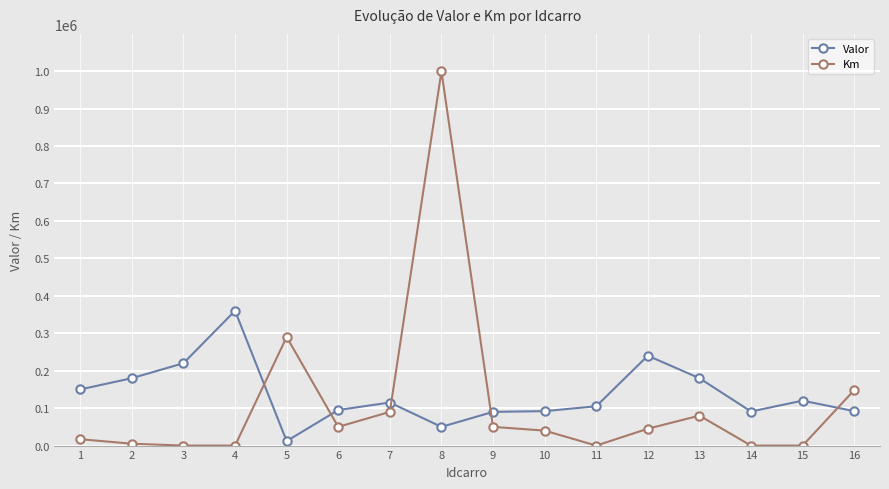

What is the sum of all Km values?

1814500